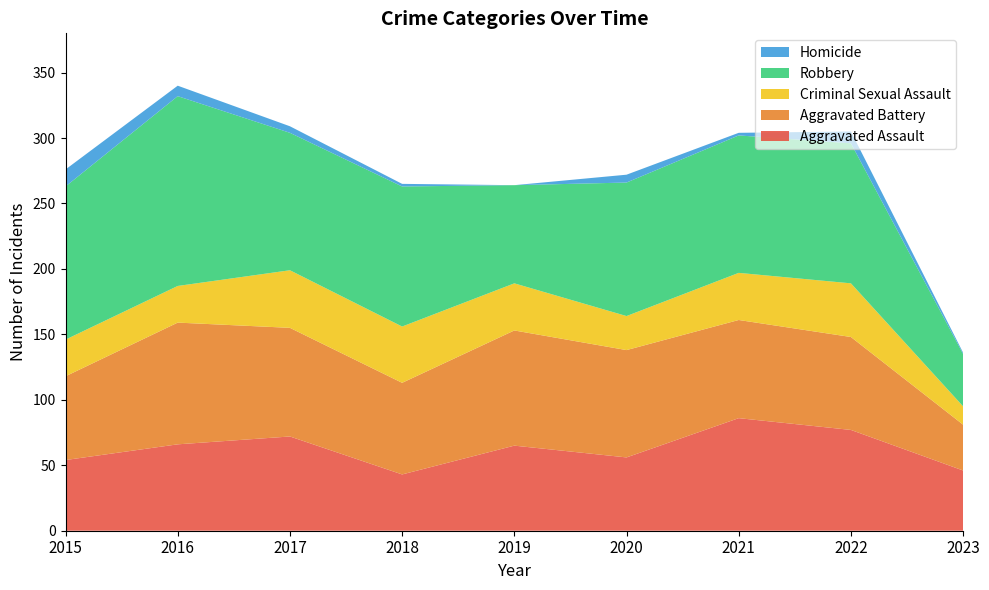

Reading left to right, list all the values displayed in this chart.

Aggravated Assault: 54	66	72	43	65	56	86	77	46
Aggravated Battery: 64	93	83	70	88	82	75	71	35
Criminal Sexual Assault: 28	28	44	43	36	26	36	41	14
Robbery: 117	145	105	107	75	102	105	107	40
Homicide: 13	8	5	2	0	6	2	9	1